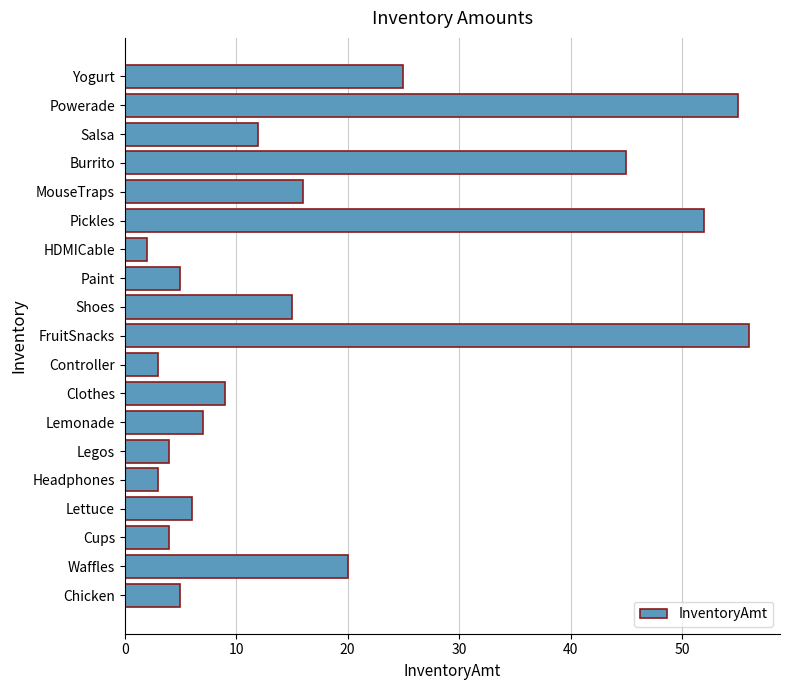

Where is the data nearest to the value 29?

Yogurt